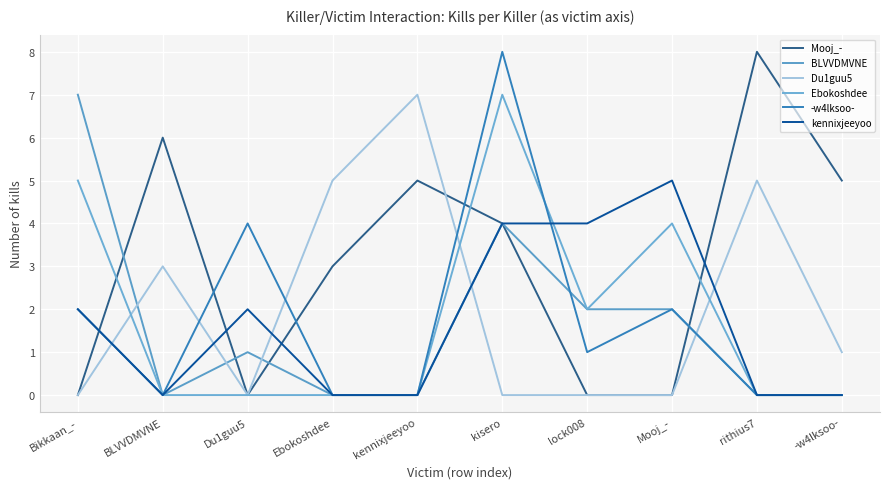

True or false: kennixjeeyoo and Ebokoshdee intersect in this chart.

True